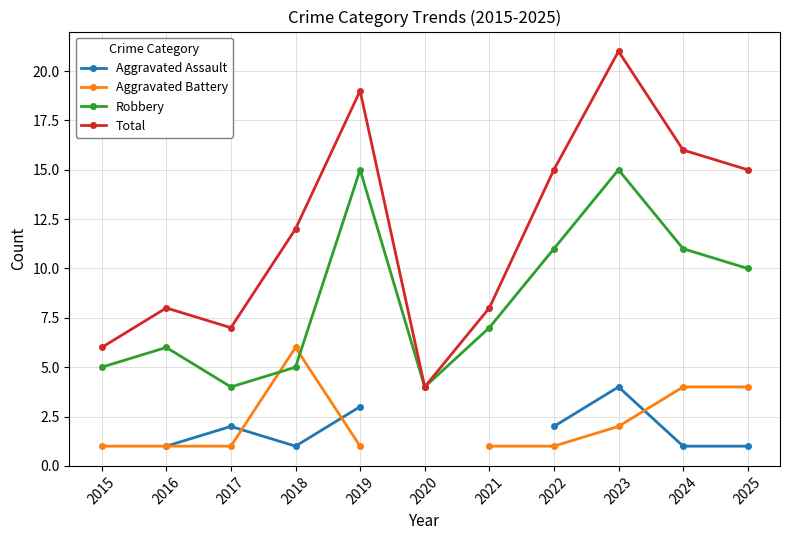

The Aggravated Battery series shows 1.0 at 2022. True or false?

True